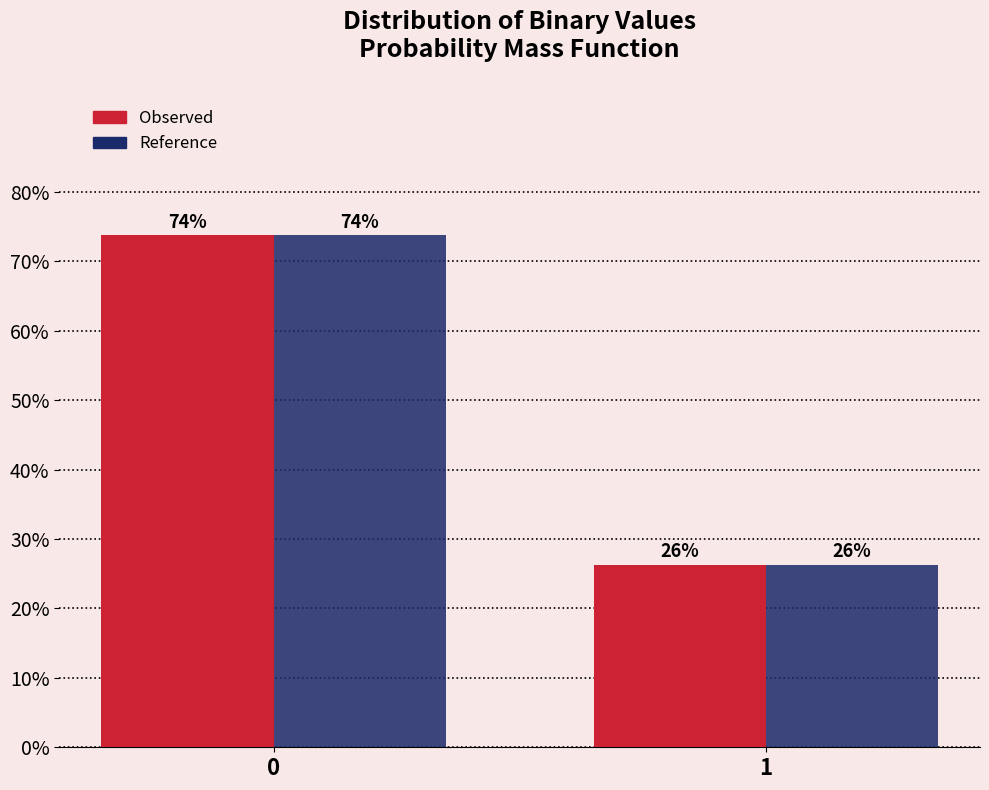

Rank the categories by Reference value from highest to lowest.

0, 1